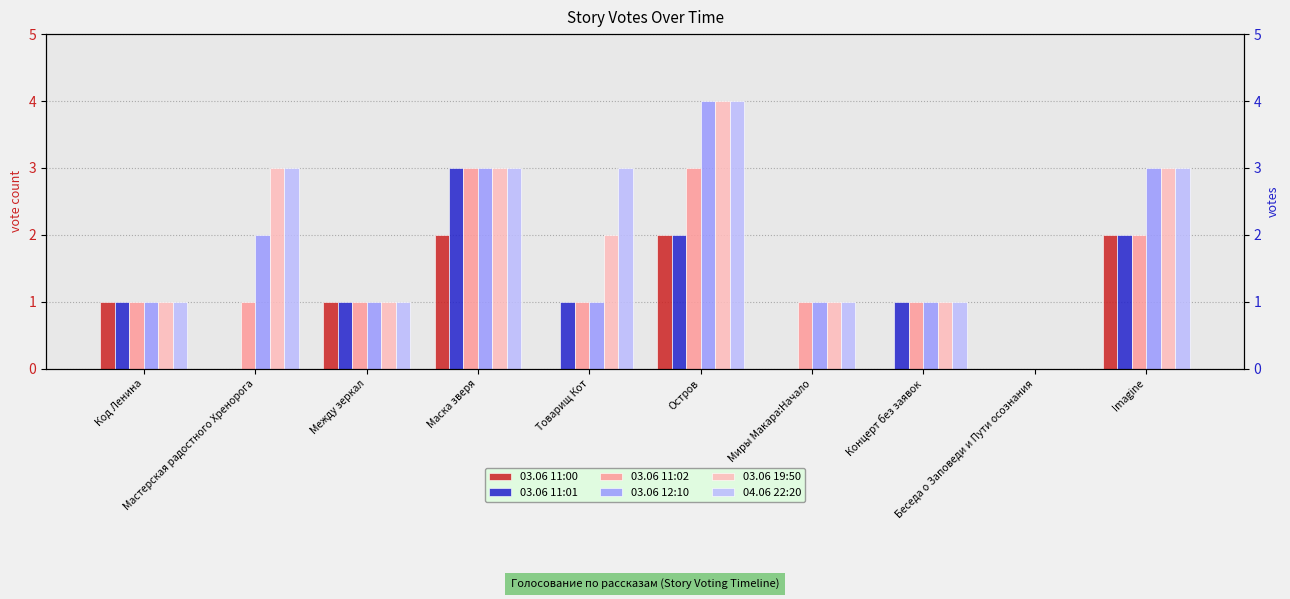

What is the difference between the maximum and second lowest values in the 04.06 22:20 series?

3